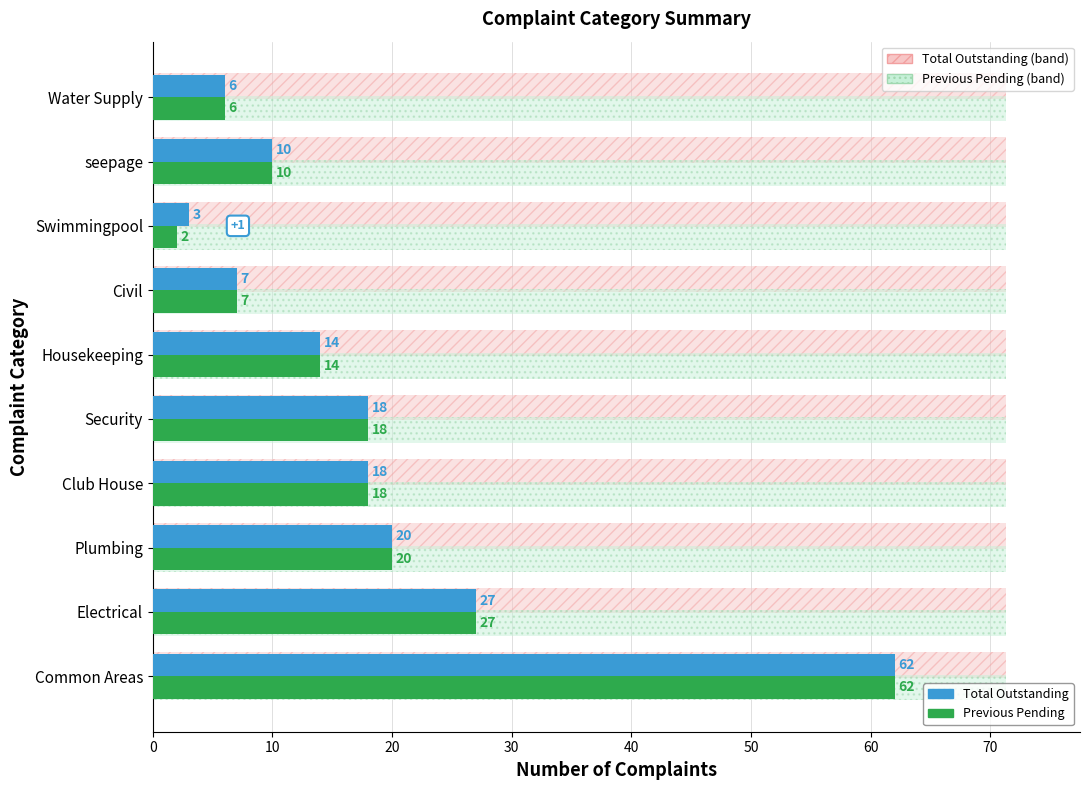

Which series changed the most between Plumbing and Swimmingpool?

Previous Pending